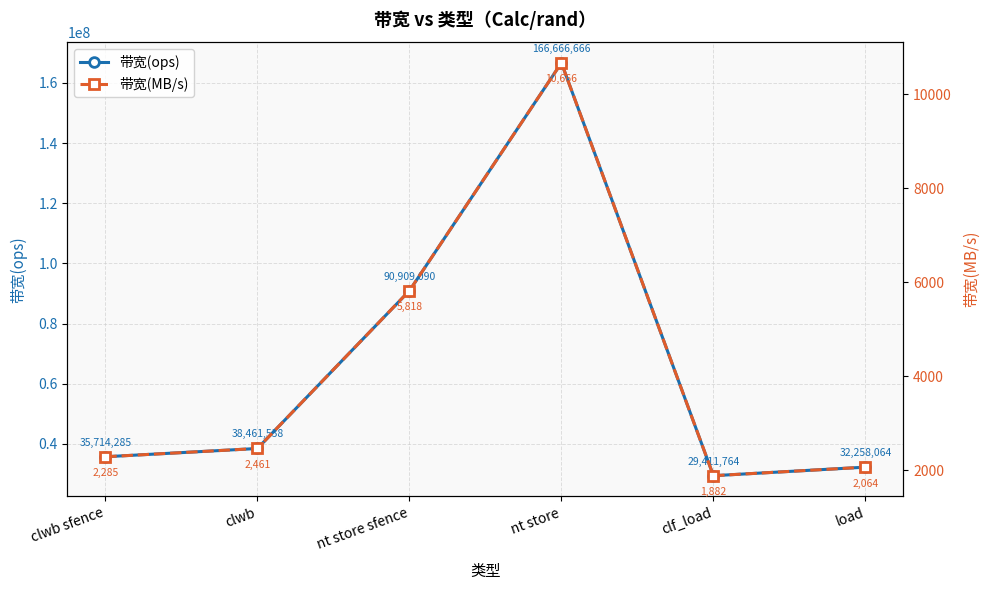

What is the label of the 6th point from the left?

load